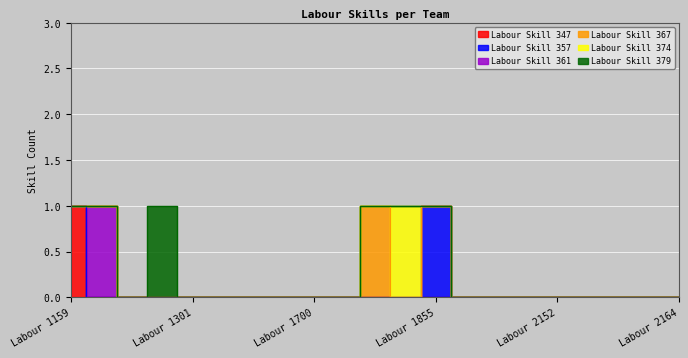

True or false: Labour Skill 357 has more than 2 points higher than both neighbors.

False